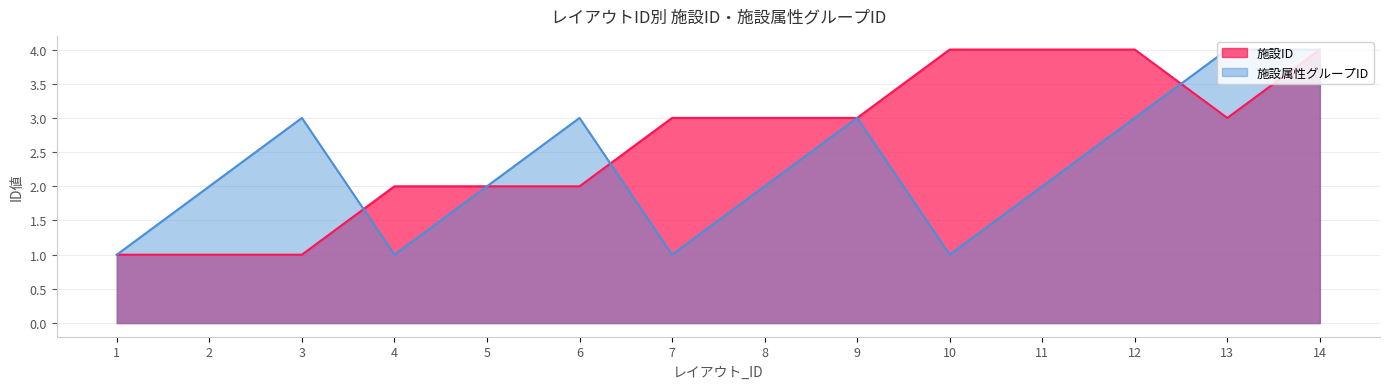

What is the maximum value shown in the chart?

4